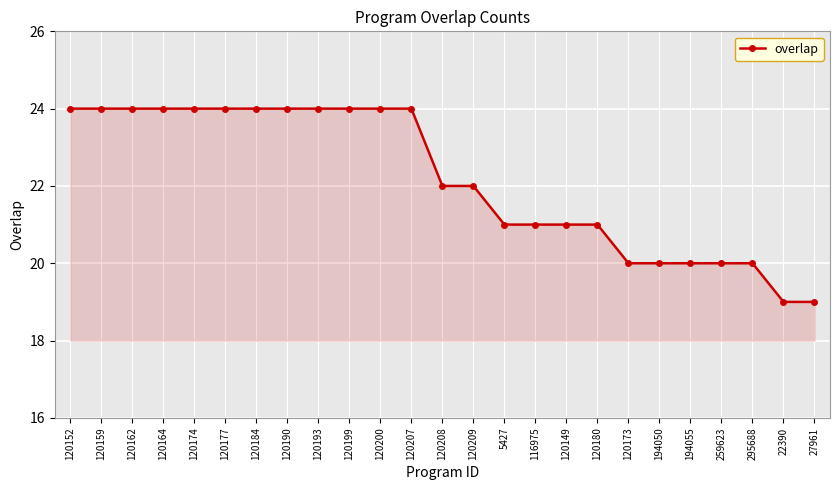

True or false: the data shows 13 at 120207.

False